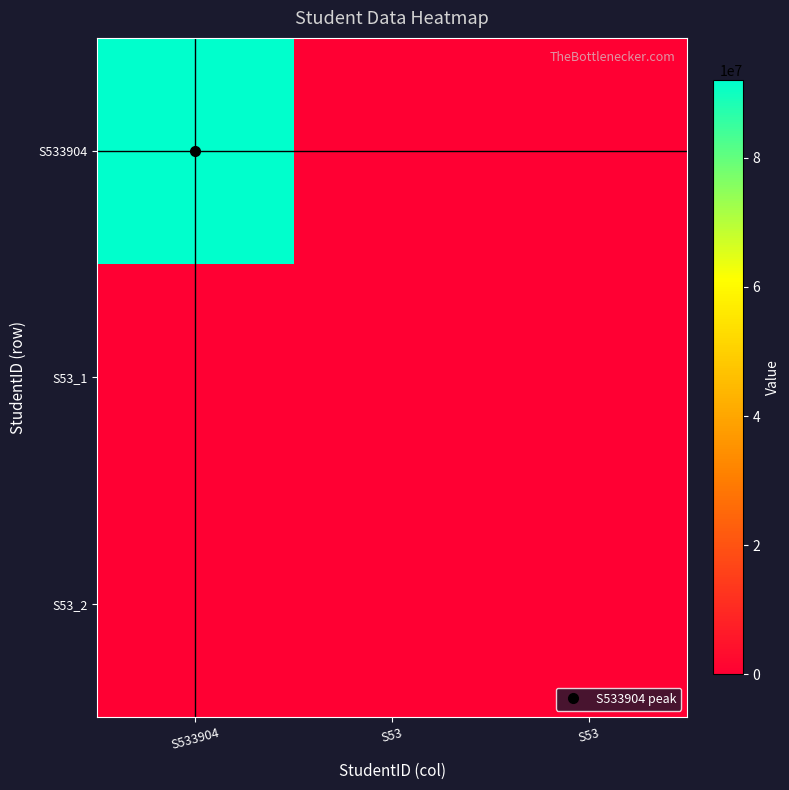

At how many categories does at least one series exceed 7475284?

1